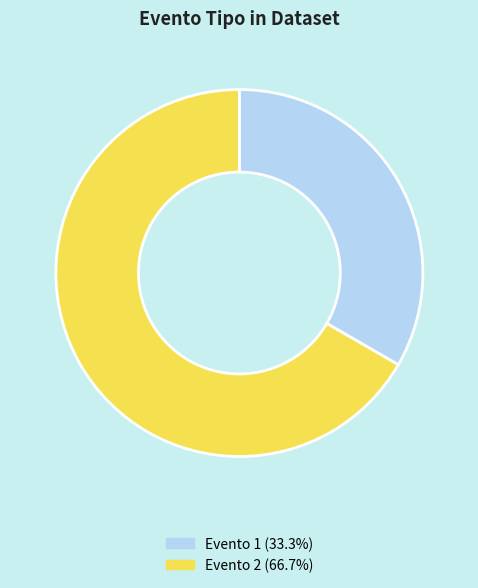

How many slices are in this pie chart?

2